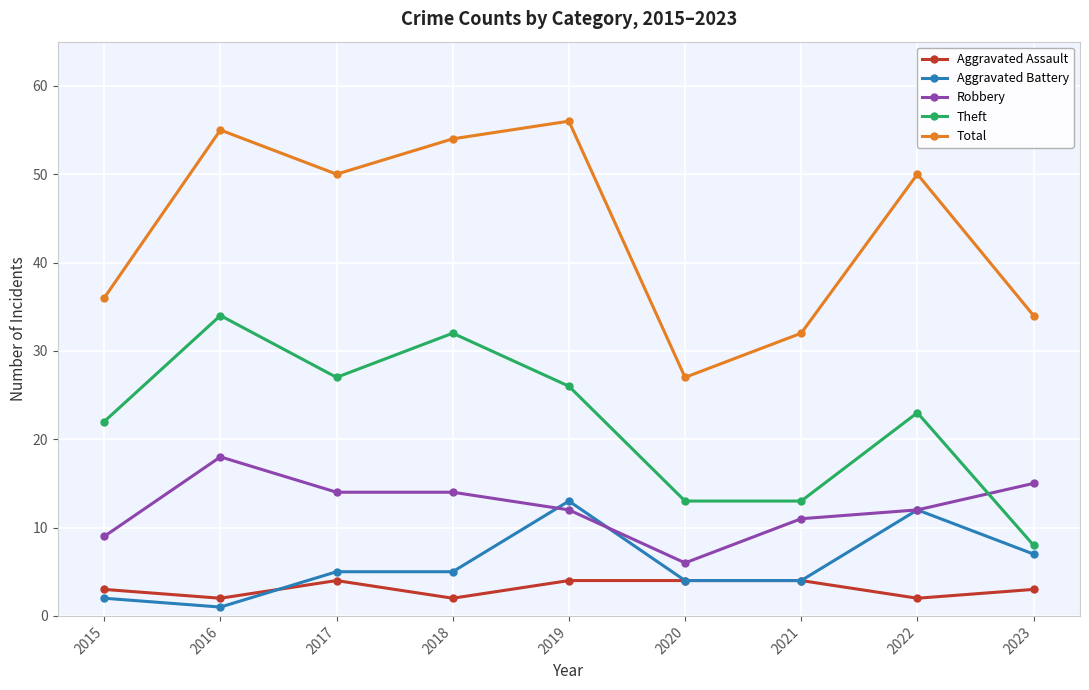

Is the value of Theft at 2015 greater than the value of Robbery at 2021?

Yes